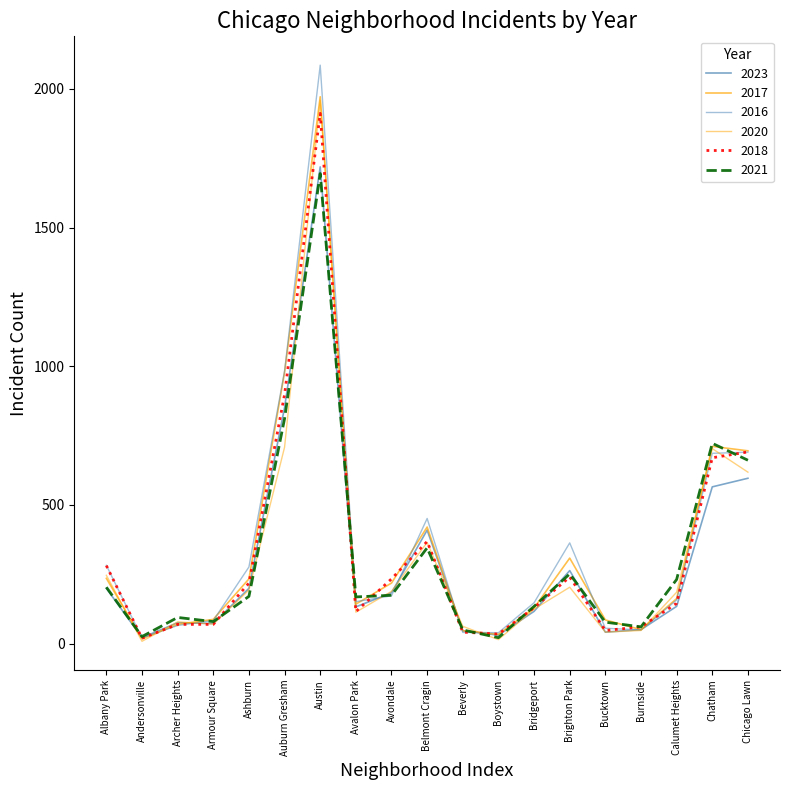

Does the chart display data point markers on the line(s)?

No